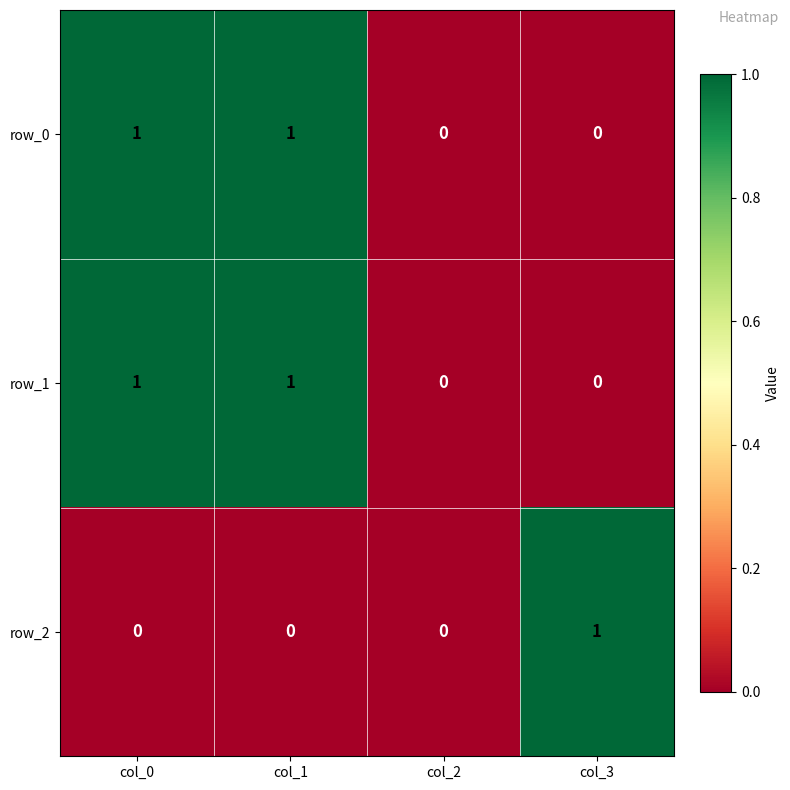

What is the approximate value of row_0 at col_0?

1